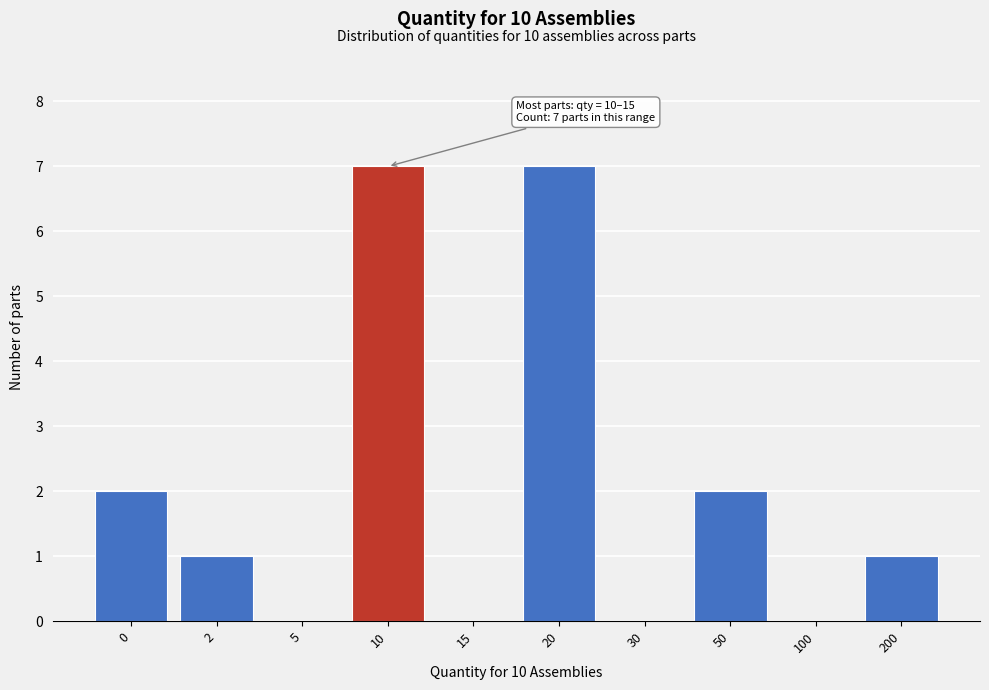

Reading left to right, extract all data points from this chart.

0=2	2=1	5=0	10=7	15=0	20=7	30=0	50=2	100=0	200=1